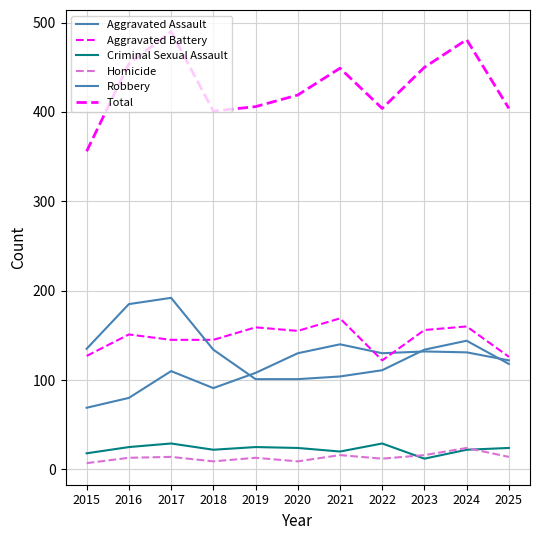

List the labels in order of Homicide value, smallest first.

2015, 2018, 2020, 2022, 2016, 2019, 2017, 2025, 2021, 2023, 2024